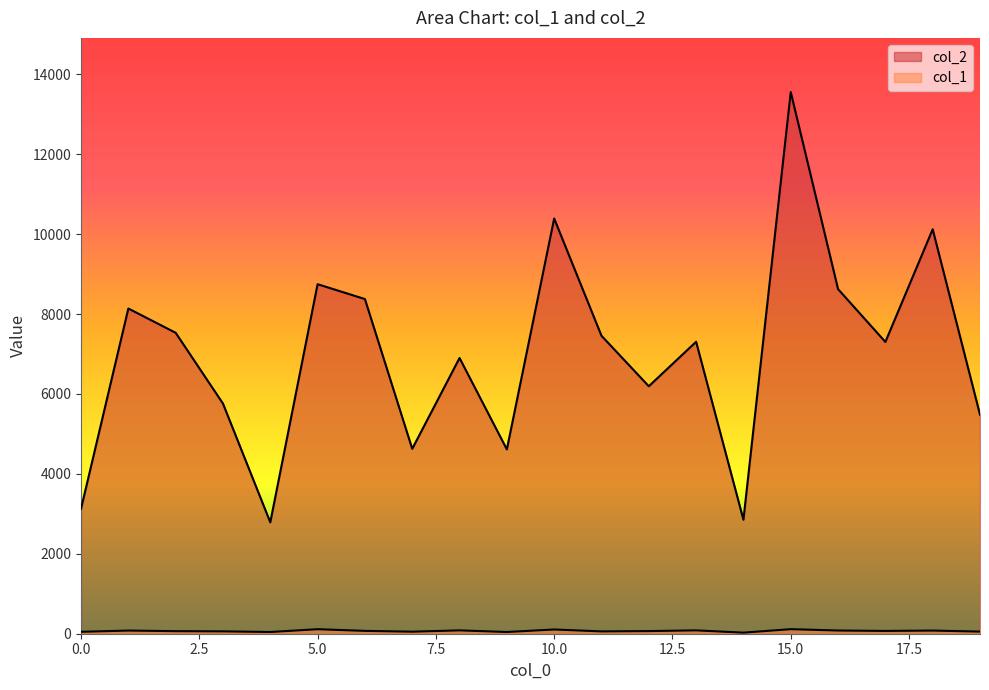

How many data points in col_1 are less than 70?

10